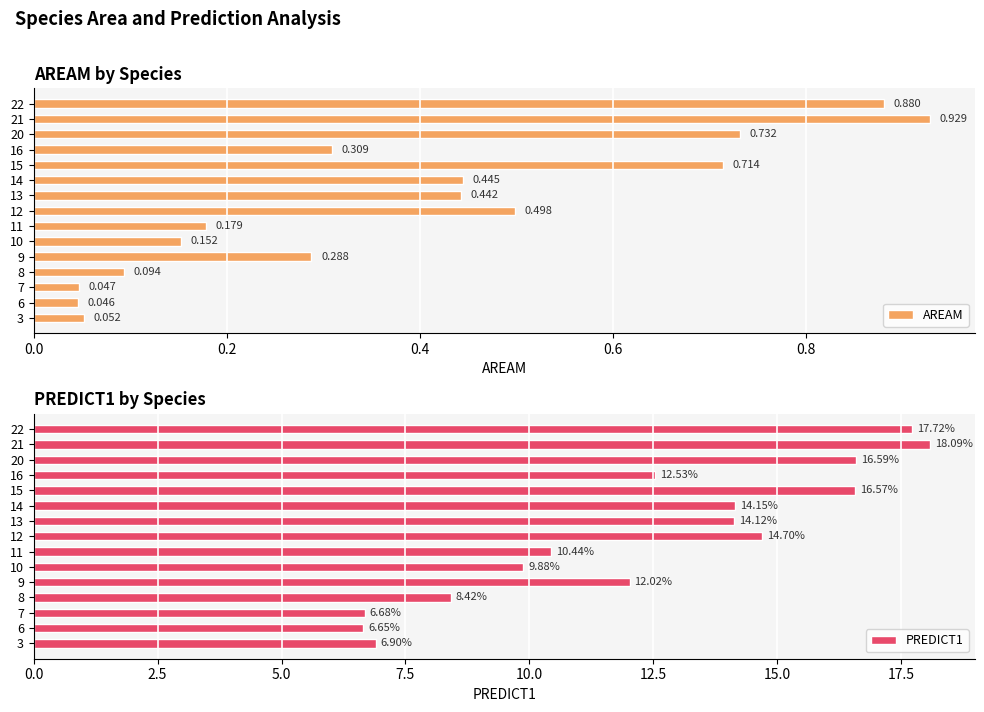

What is the average value of the PREDICT1 series?

12.4